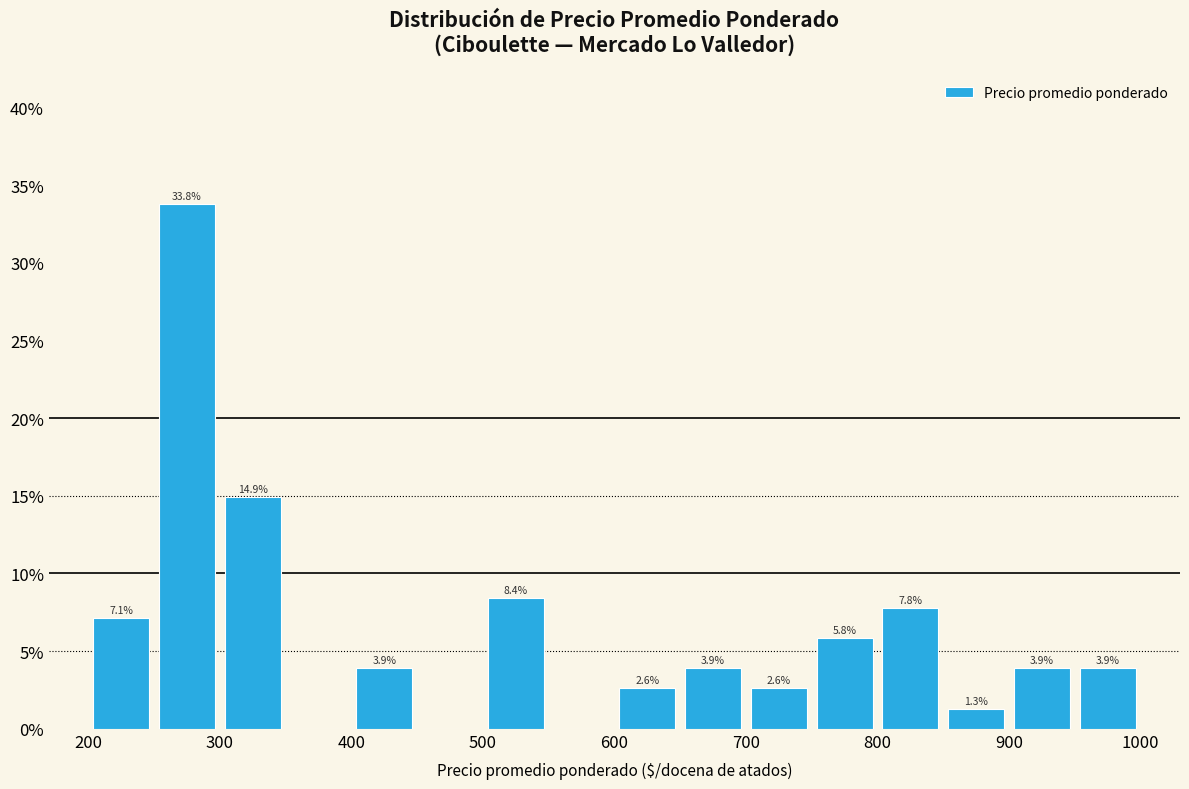

Which range on the x-axis has the tallest bar?

250 to 300